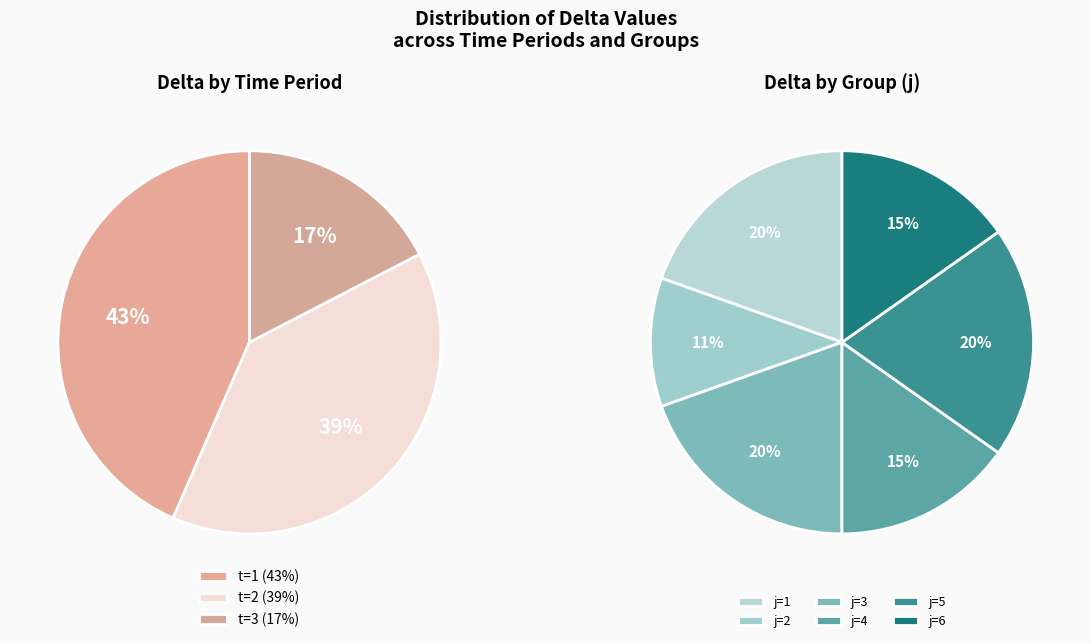

What is the smallest slice in the pie chart?

3